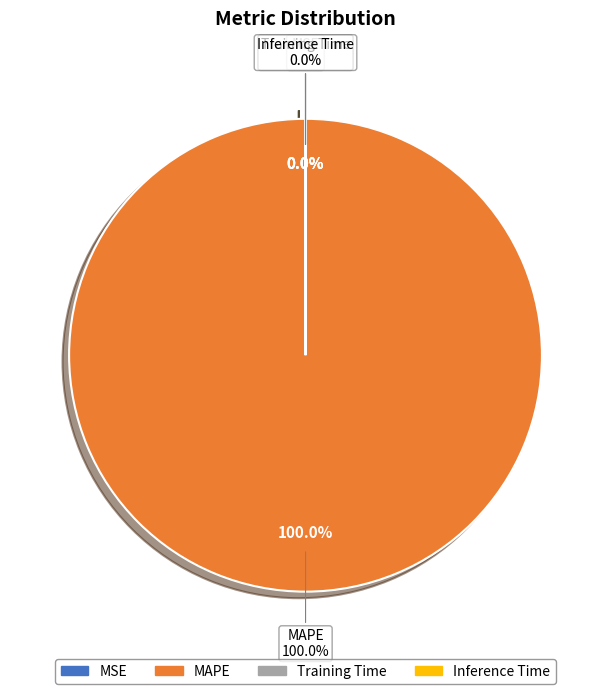

To the nearest percent, what is the combined percentage of Training Time and MAPE?

100%